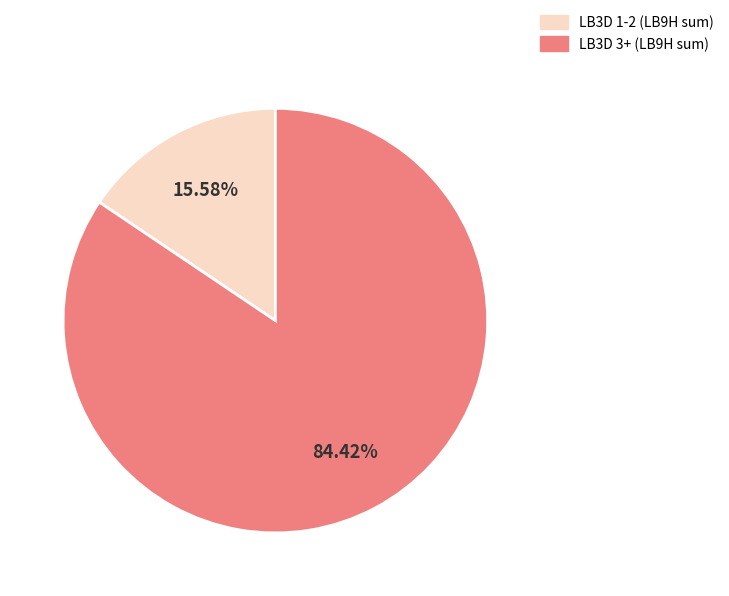

Is LB3D 3+ (LB9H sum) the majority of the pie?

Yes